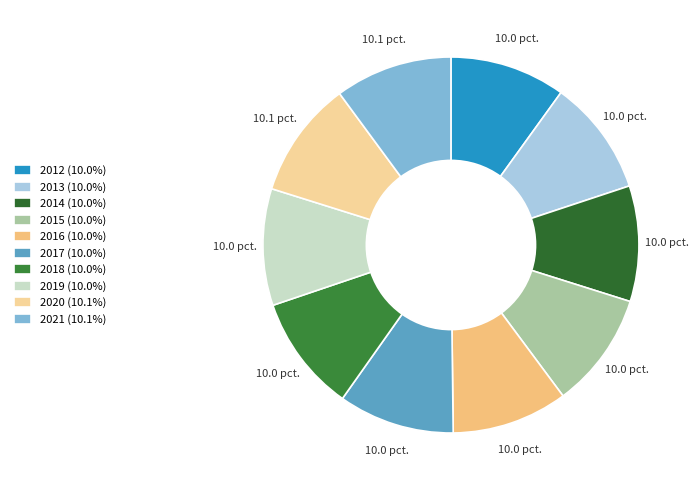

Which has a higher value, 2014 or 2020?

2020